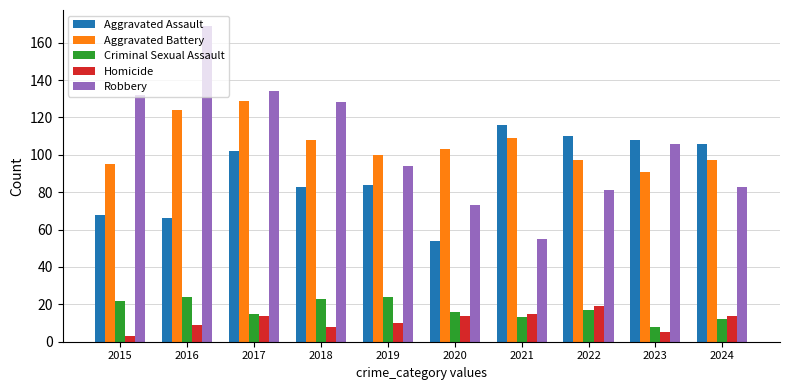

At which label does Homicide reach its peak?

2022